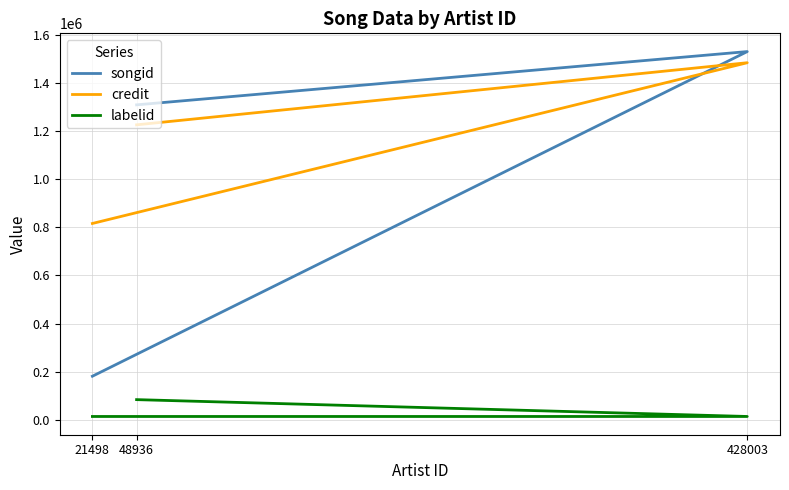

What is the sum of all credit values?

3525175